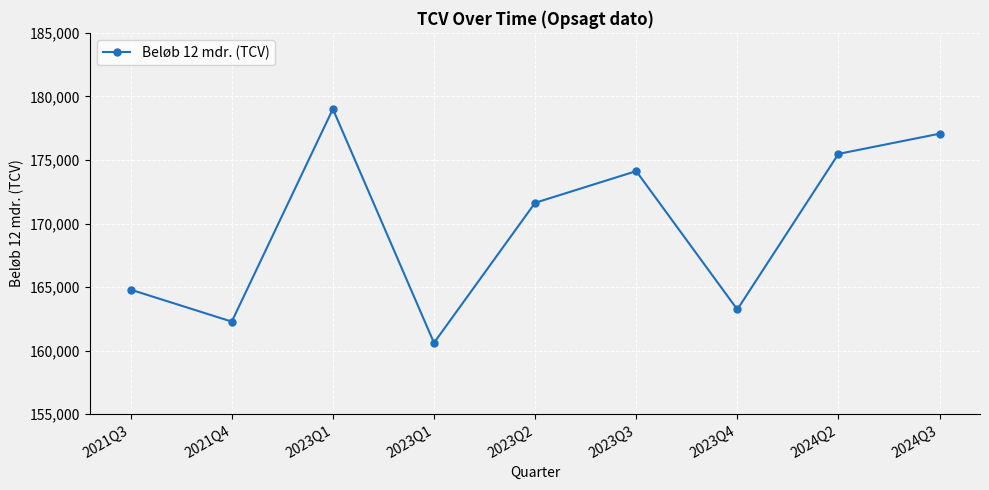

What is the change in value from 2023Q3 to 2023Q4?

-10885.3